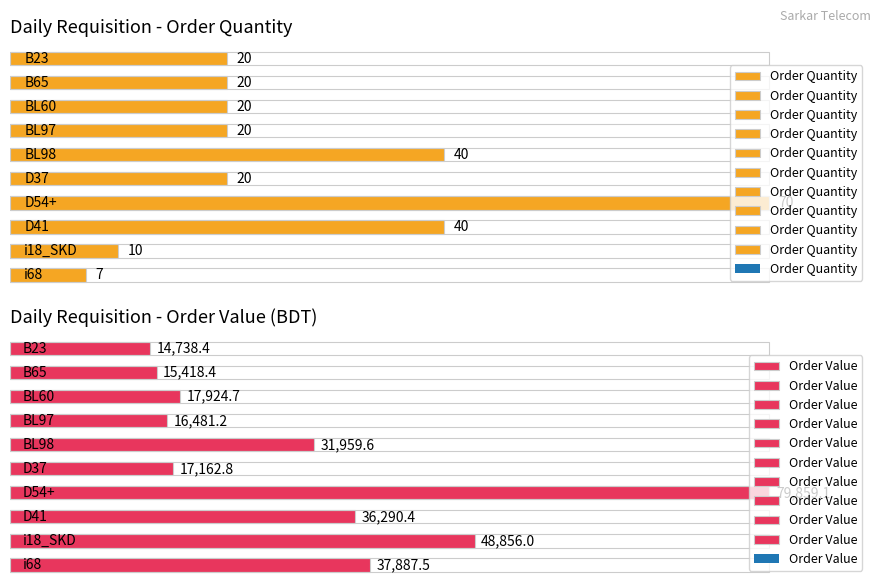

What is the average value of the Order Quantity series?

26.7